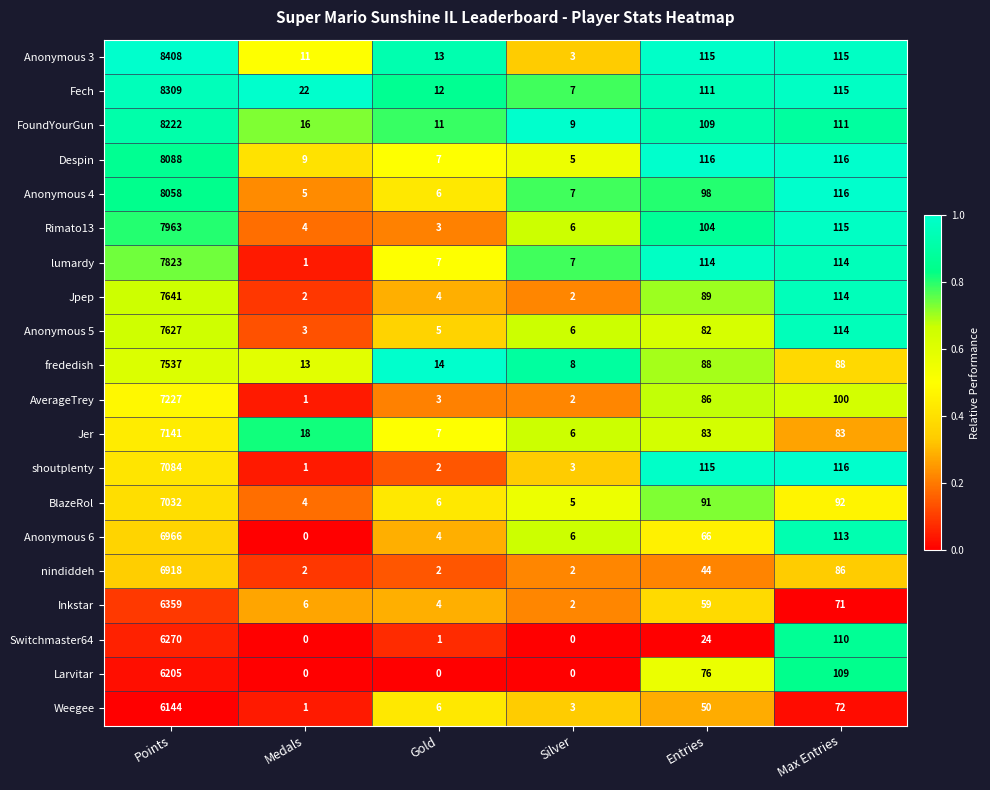

Which series changed the most between Points and Medals?

Anonymous 3